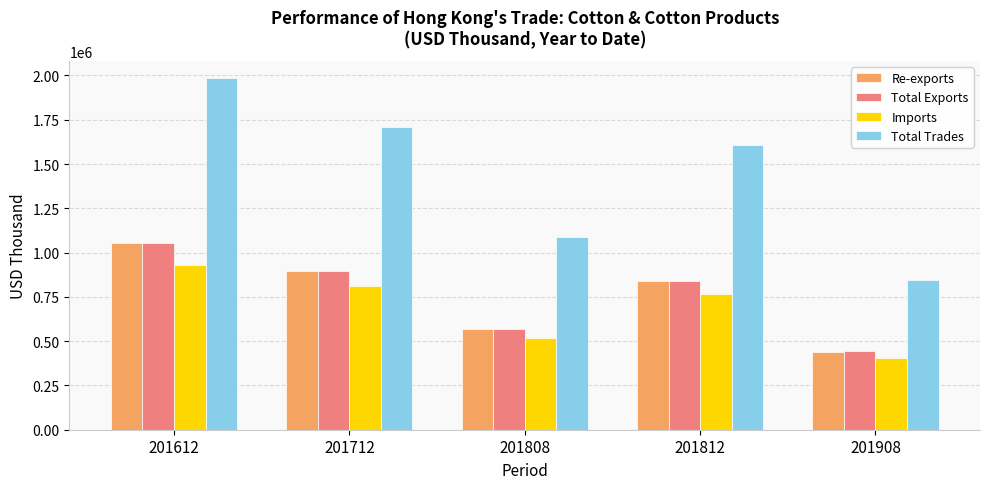

What is the difference between the second highest and second lowest values in the Imports series?

288121.5